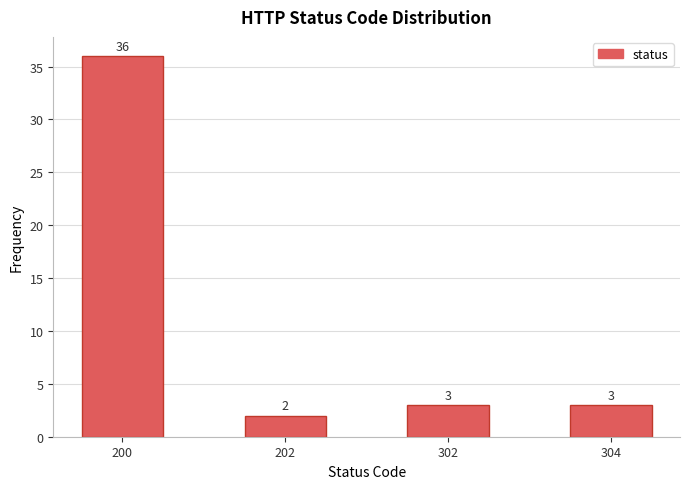

Reading left to right, list all the values displayed in this chart.

36	2	3	3